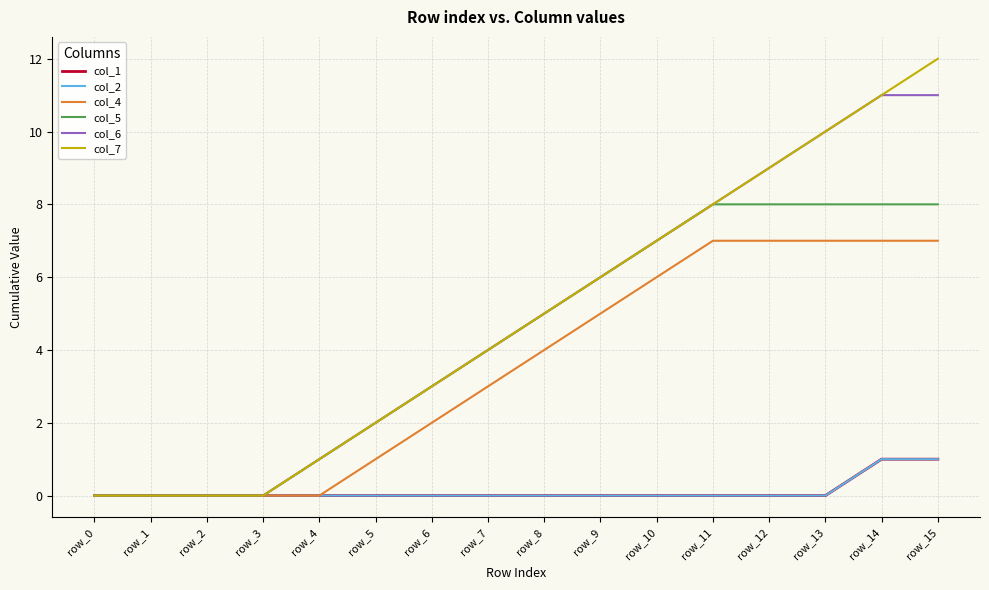

Reading left to right, what are all the values shown in this chart?

col_1: row_0=0	row_1=0	row_2=0	row_3=0	row_4=0	row_5=0	row_6=0	row_7=0	row_8=0	row_9=0	row_10=0	row_11=0	row_12=0	row_13=0	row_14=1	row_15=1
col_2: row_0=0	row_1=0	row_2=0	row_3=0	row_4=0	row_5=0	row_6=0	row_7=0	row_8=0	row_9=0	row_10=0	row_11=0	row_12=0	row_13=0	row_14=1	row_15=1
col_4: row_0=0	row_1=0	row_2=0	row_3=0	row_4=0	row_5=1	row_6=2	row_7=3	row_8=4	row_9=5	row_10=6	row_11=7	row_12=7	row_13=7	row_14=7	row_15=7
col_5: row_0=0	row_1=0	row_2=0	row_3=0	row_4=1	row_5=2	row_6=3	row_7=4	row_8=5	row_9=6	row_10=7	row_11=8	row_12=8	row_13=8	row_14=8	row_15=8
col_6: row_0=0	row_1=0	row_2=0	row_3=0	row_4=1	row_5=2	row_6=3	row_7=4	row_8=5	row_9=6	row_10=7	row_11=8	row_12=9	row_13=10	row_14=11	row_15=11
col_7: row_0=0	row_1=0	row_2=0	row_3=0	row_4=1	row_5=2	row_6=3	row_7=4	row_8=5	row_9=6	row_10=7	row_11=8	row_12=9	row_13=10	row_14=11	row_15=12